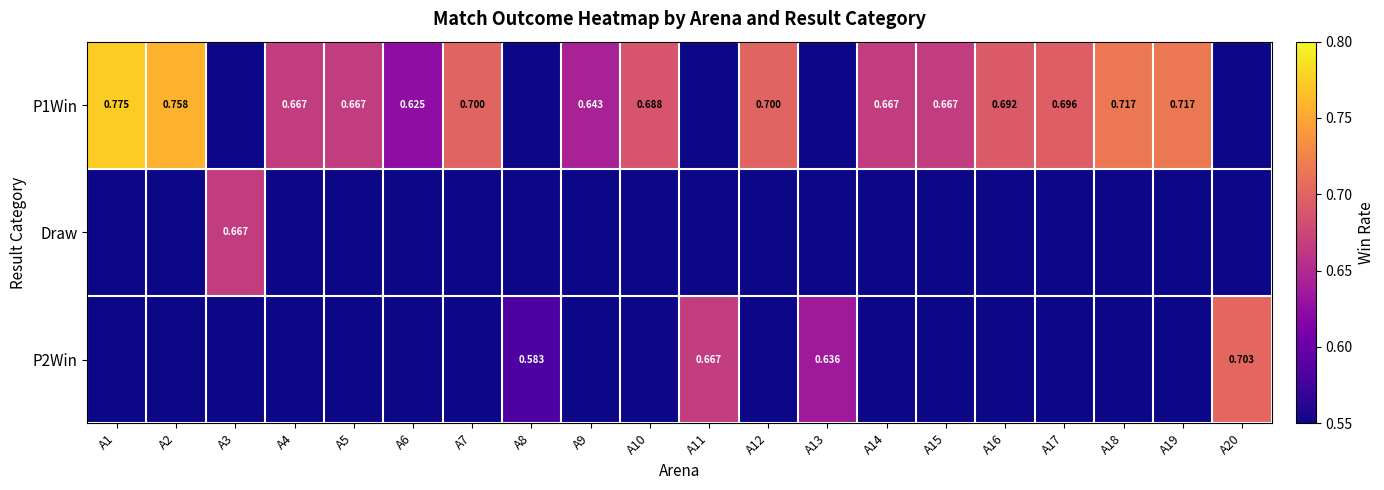

Rank the categories by P1Win value from highest to lowest.

A1, A2, A18, A19, A7, A12, A17, A16, A10, A4, A5, A14, A15, A9, A6, A3, A8, A11, A13, A20